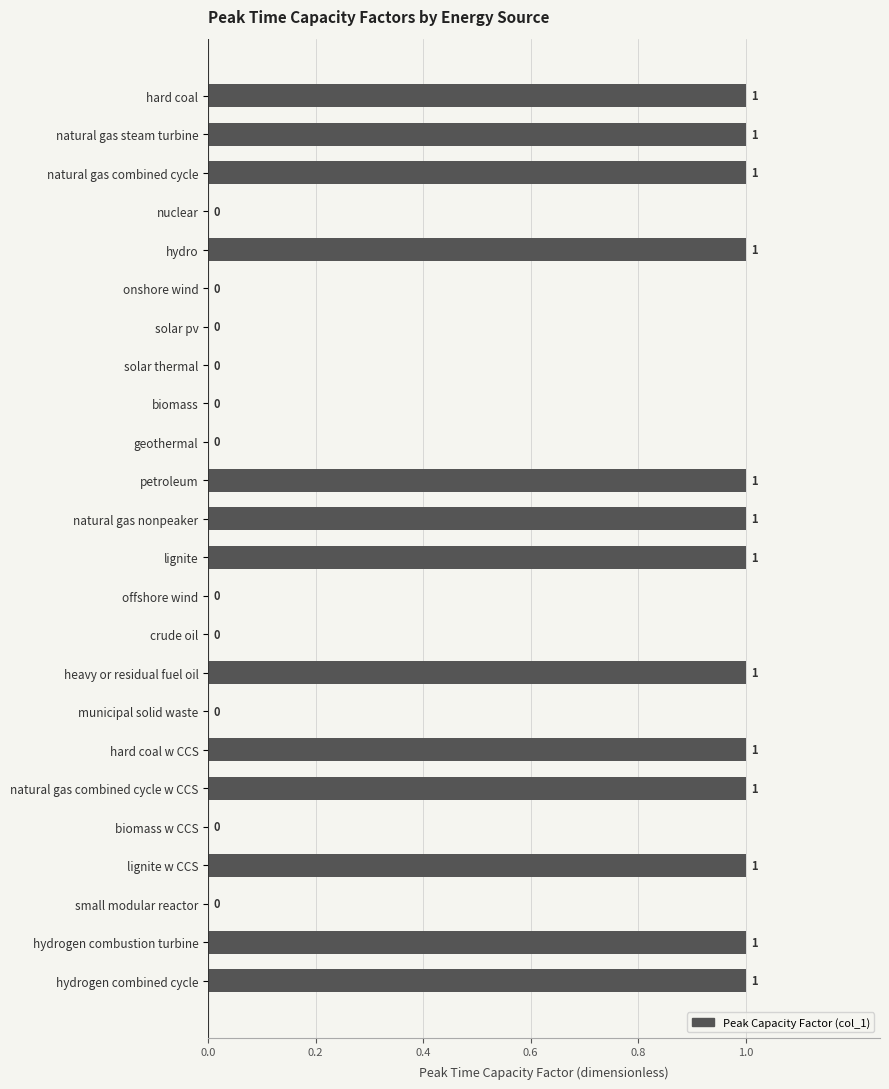

Reading bottom to top, extract all data points from this chart.

hydrogen combined cycle=1	hydrogen combustion turbine=1	small modular reactor=0	lignite w CCS=1	biomass w CCS=0	natural gas combined cycle w CCS=1	hard coal w CCS=1	municipal solid waste=0	heavy or residual fuel oil=1	crude oil=0	offshore wind=0	lignite=1	natural gas nonpeaker=1	petroleum=1	geothermal=0	biomass=0	solar thermal=0	solar pv=0	onshore wind=0	hydro=1	nuclear=0	natural gas combined cycle=1	natural gas steam turbine=1	hard coal=1